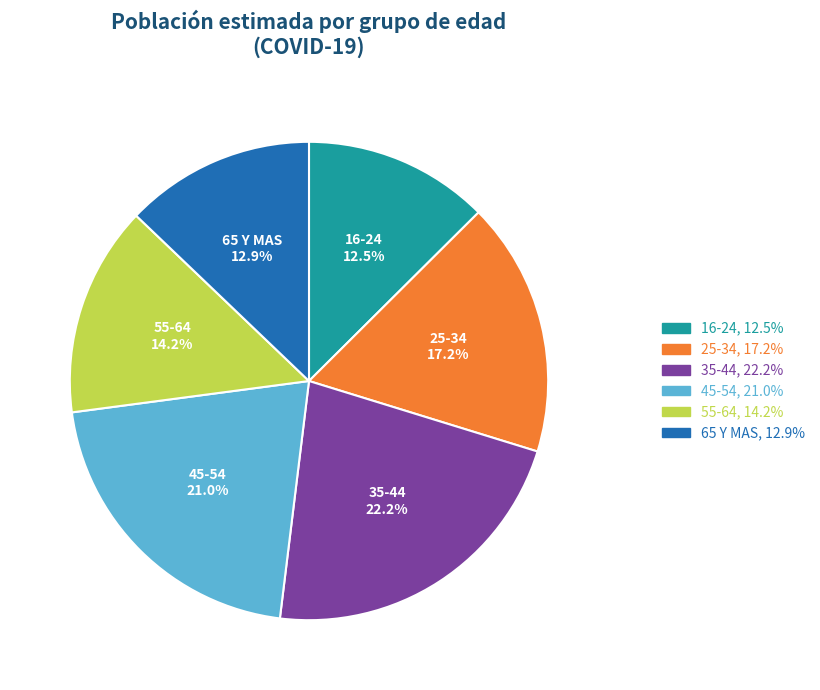

To the nearest percent, what is the average slice percentage?

17%